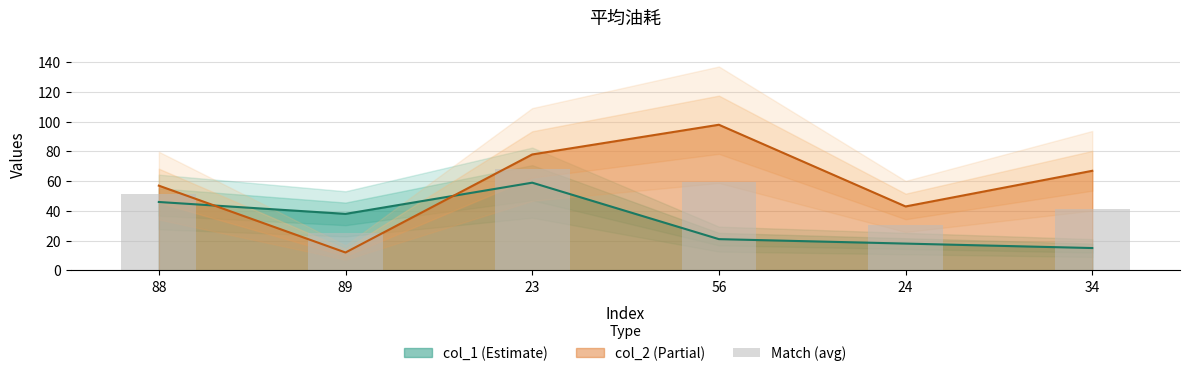

List the labels in order of value, largest first.

23, 56, 88, 34, 24, 89